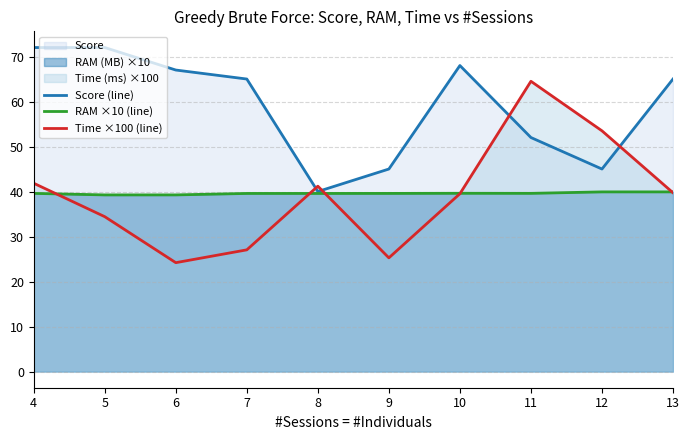

What is the value of the RAM ×10 (line) point at the 5th from the left?

39.6